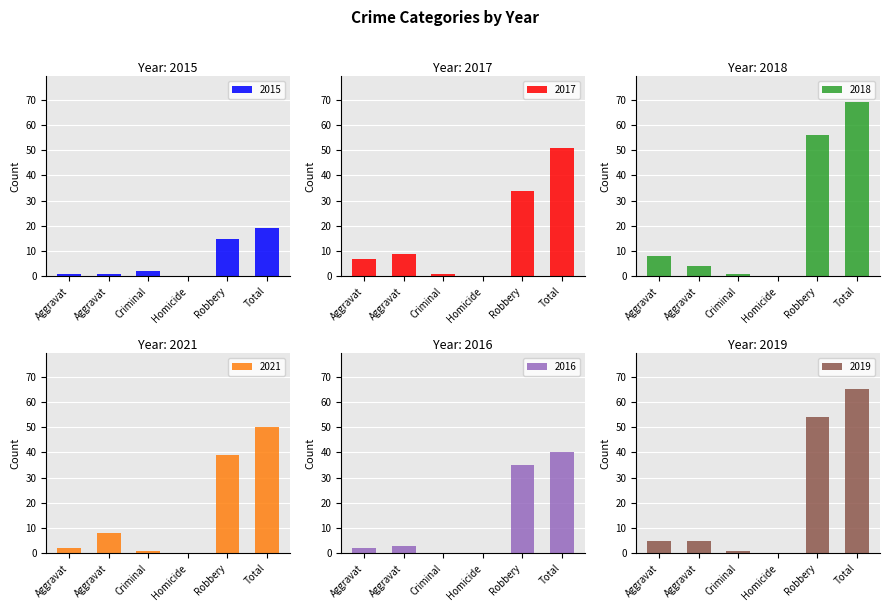

What is the value of the 2016 bar at the 6th from the left?

40